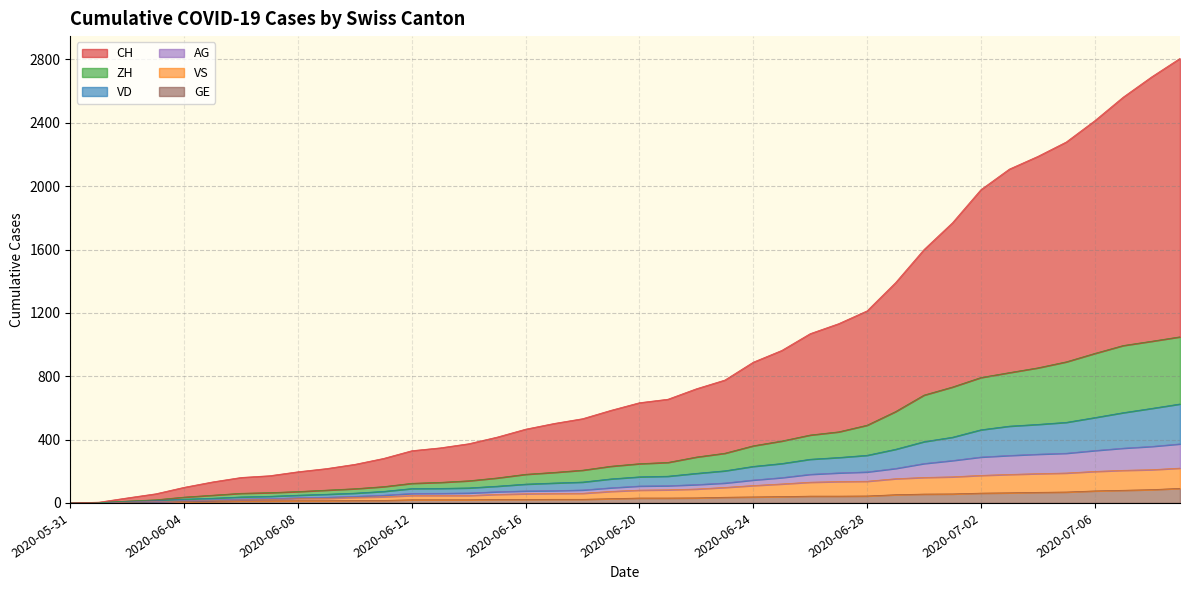

How many values in VD are above zero?

39